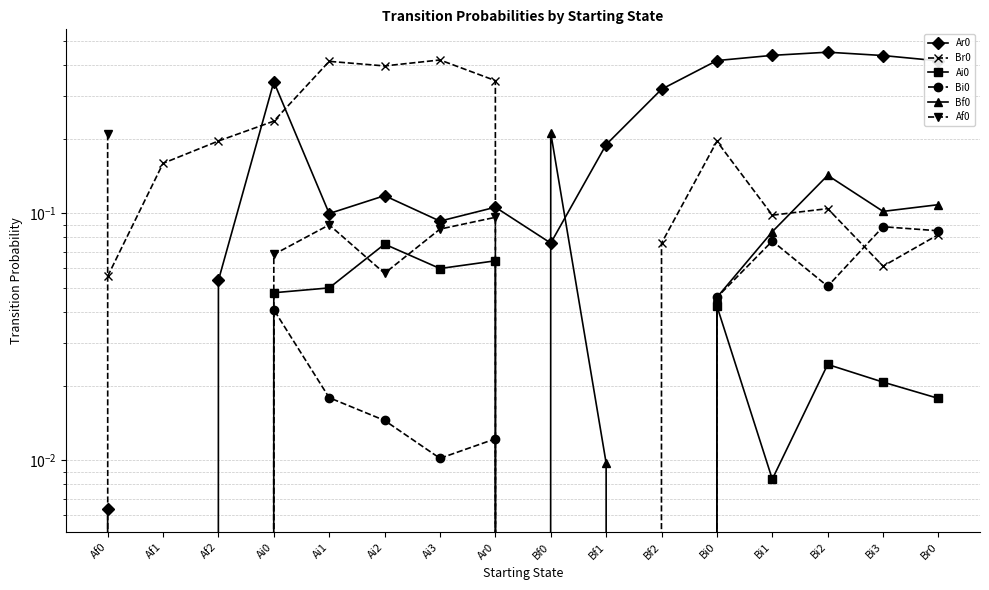

What is the difference between the maximum and minimum values in the Ar0 series?

0.4